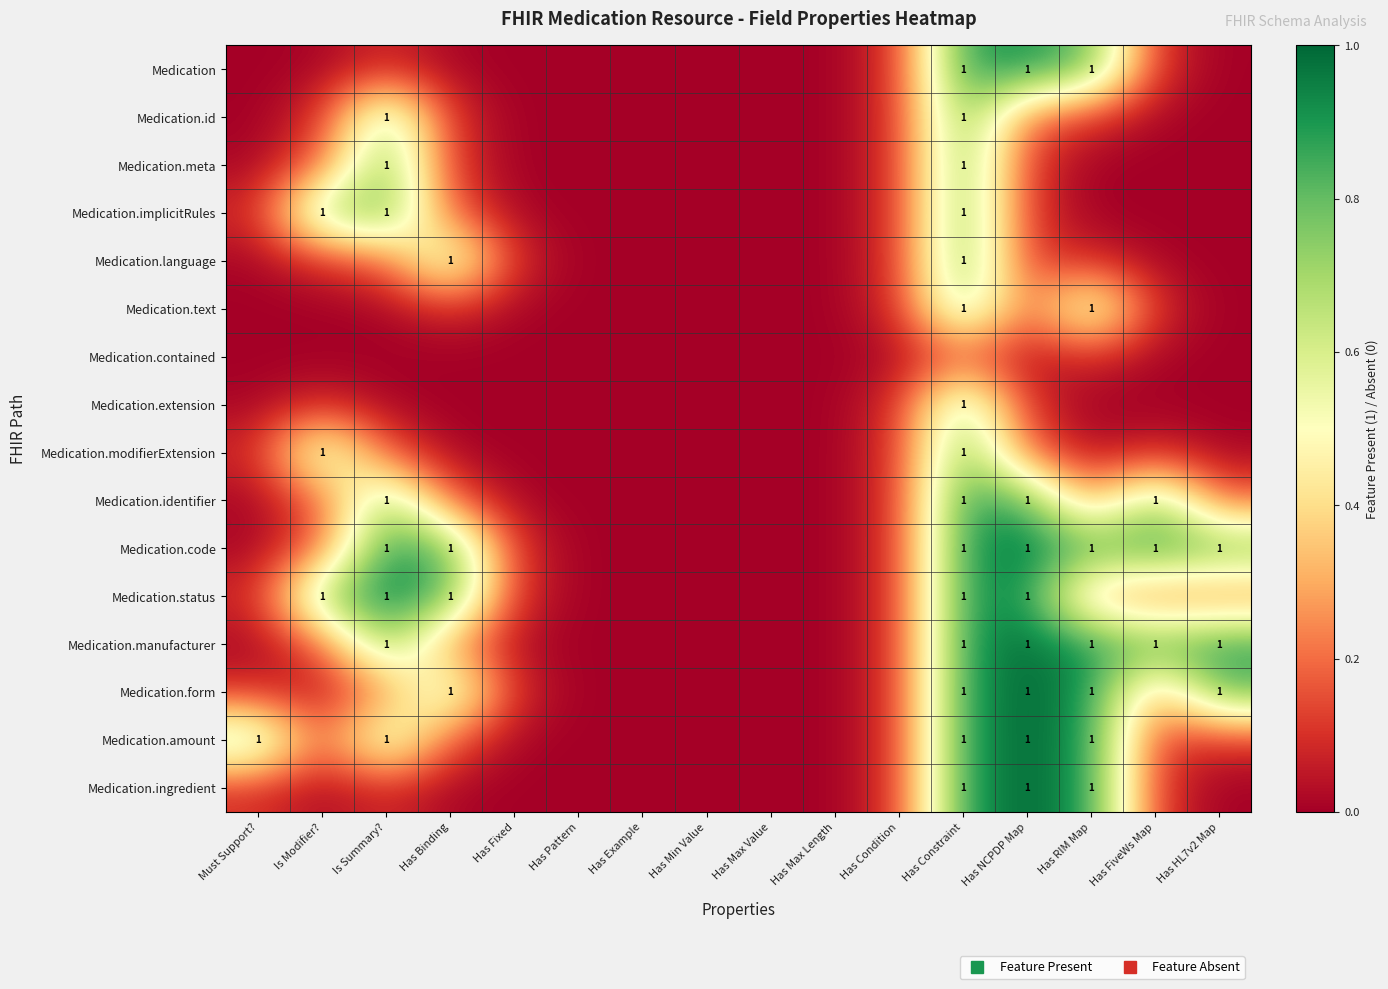

At Has FiveWs Map, list the series in order from smallest to largest.

Medication.implicitRules, Medication.meta, Medication.extension, Medication.language, Medication.contained, Medication.id, Medication.text, Medication.modifierExtension, Medication, Medication.ingredient, Medication.amount, Medication.status, Medication.form, Medication.identifier, Medication.manufacturer, Medication.code